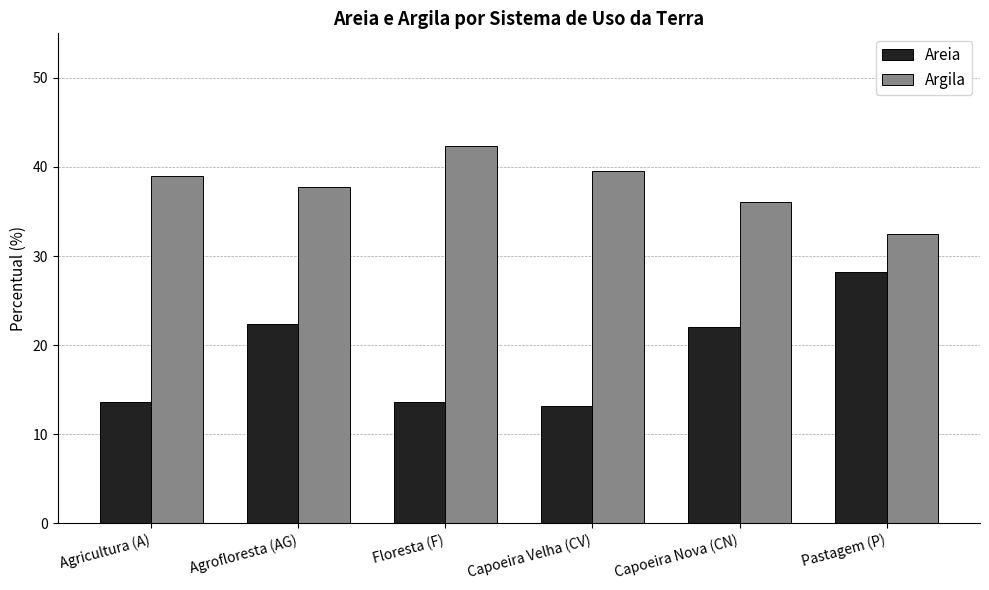

The Areia series shows 31.1 at Agrofloresta (AG). True or false?

False